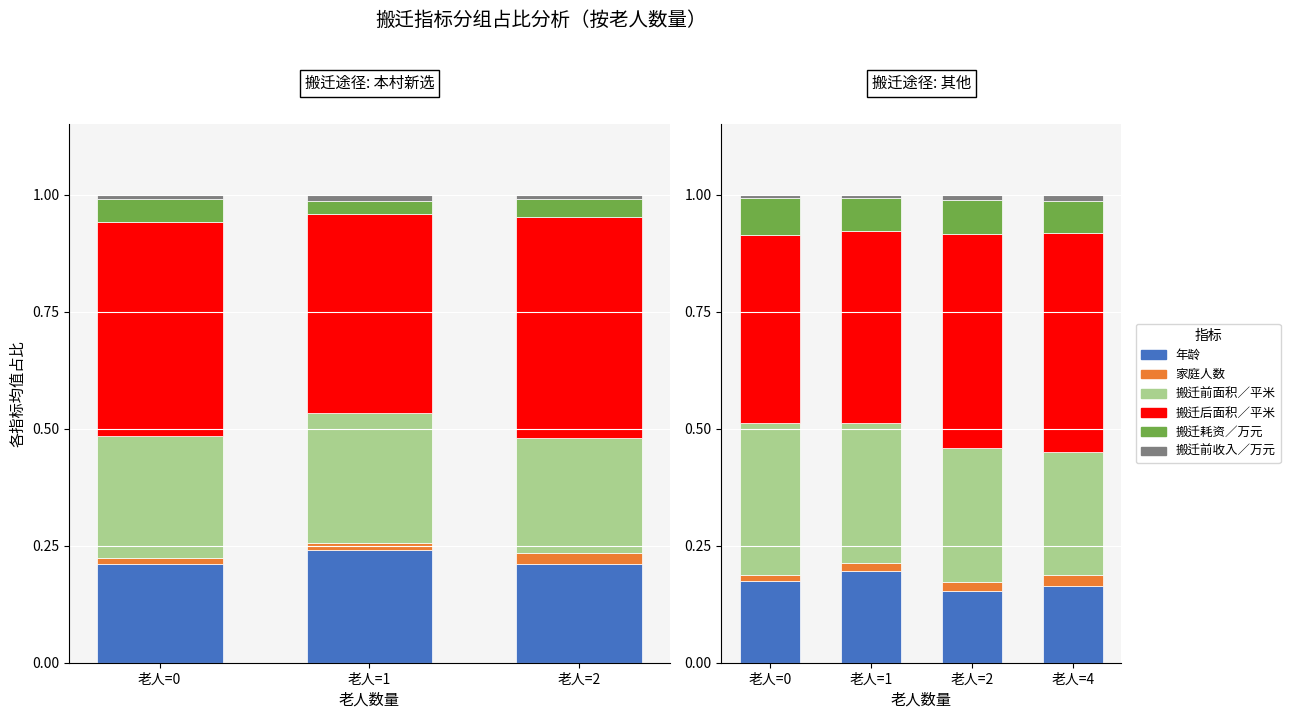

At which label is 年龄 closest to 0?

老人=2